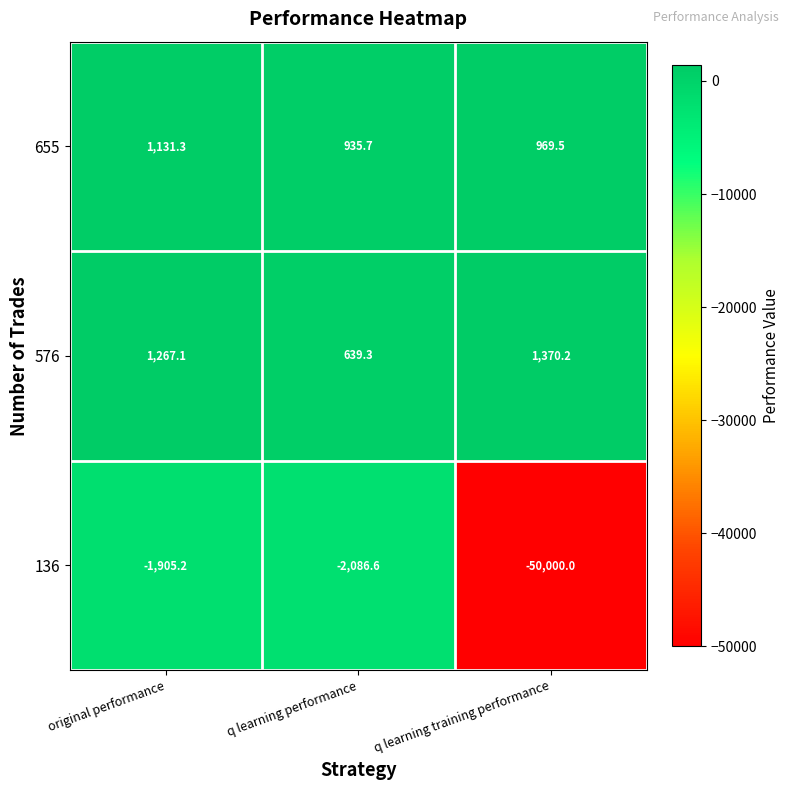

Which series has the largest total across all categories?

576